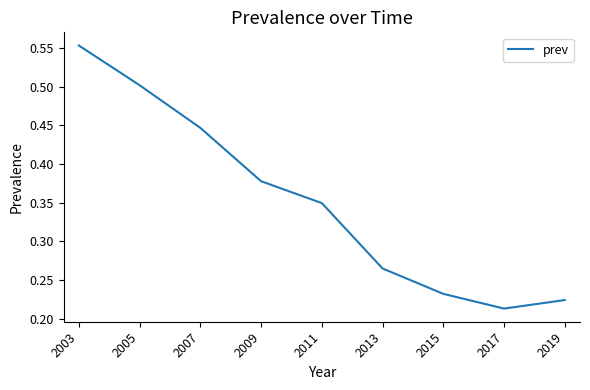

Does the chart display data point markers on the line(s)?

No